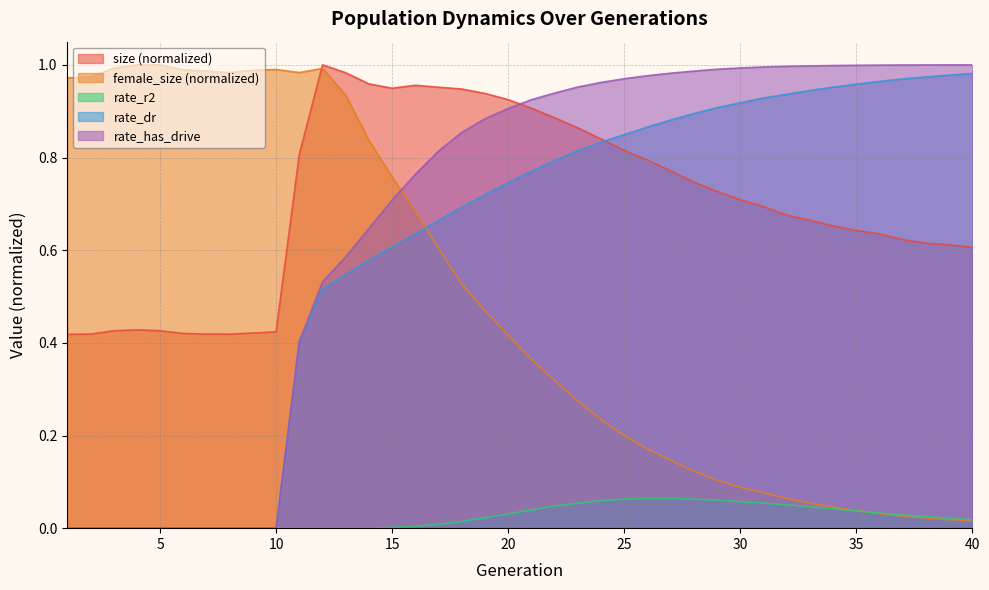

True or false: female_size has more than 2 interior local peaks.

True